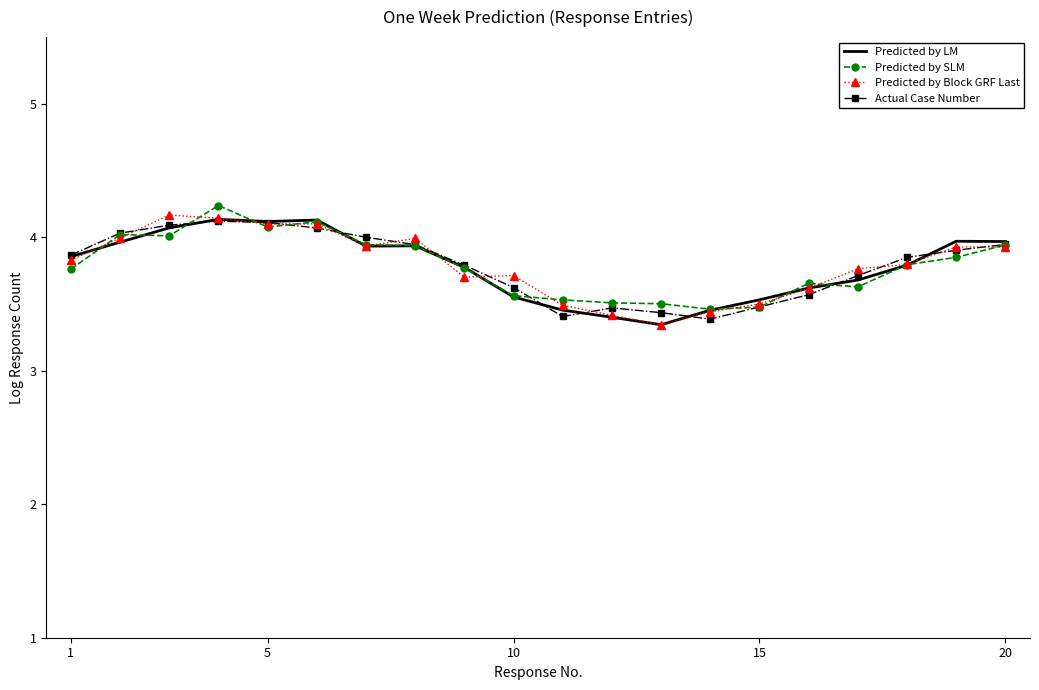

What is the lowest value of the Actual Case Number series?

3.4